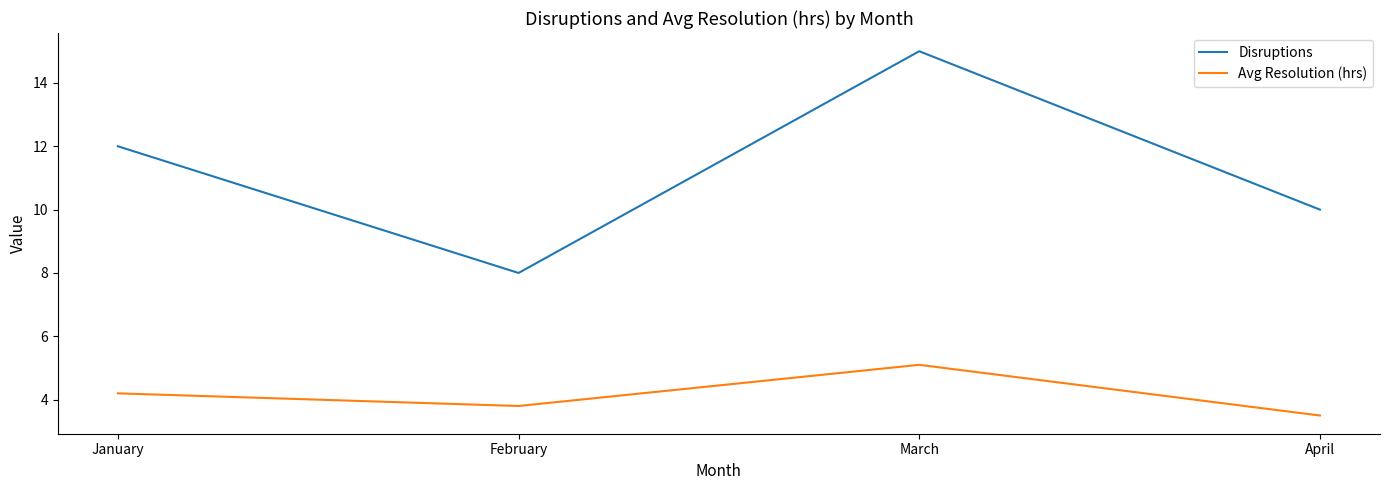

At which category is the sum across all series the highest?

March